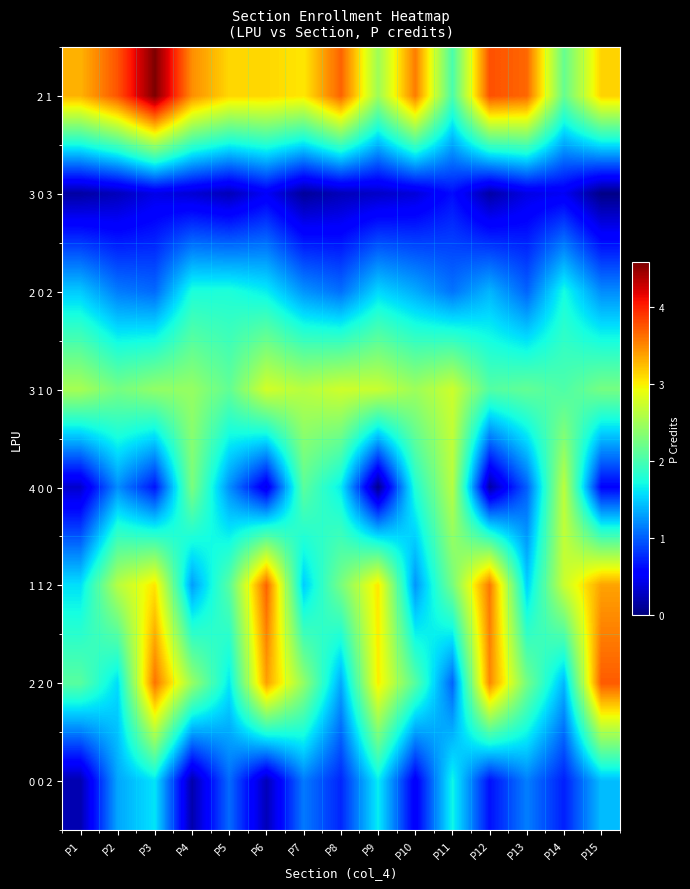

How many data points does each series have?

15